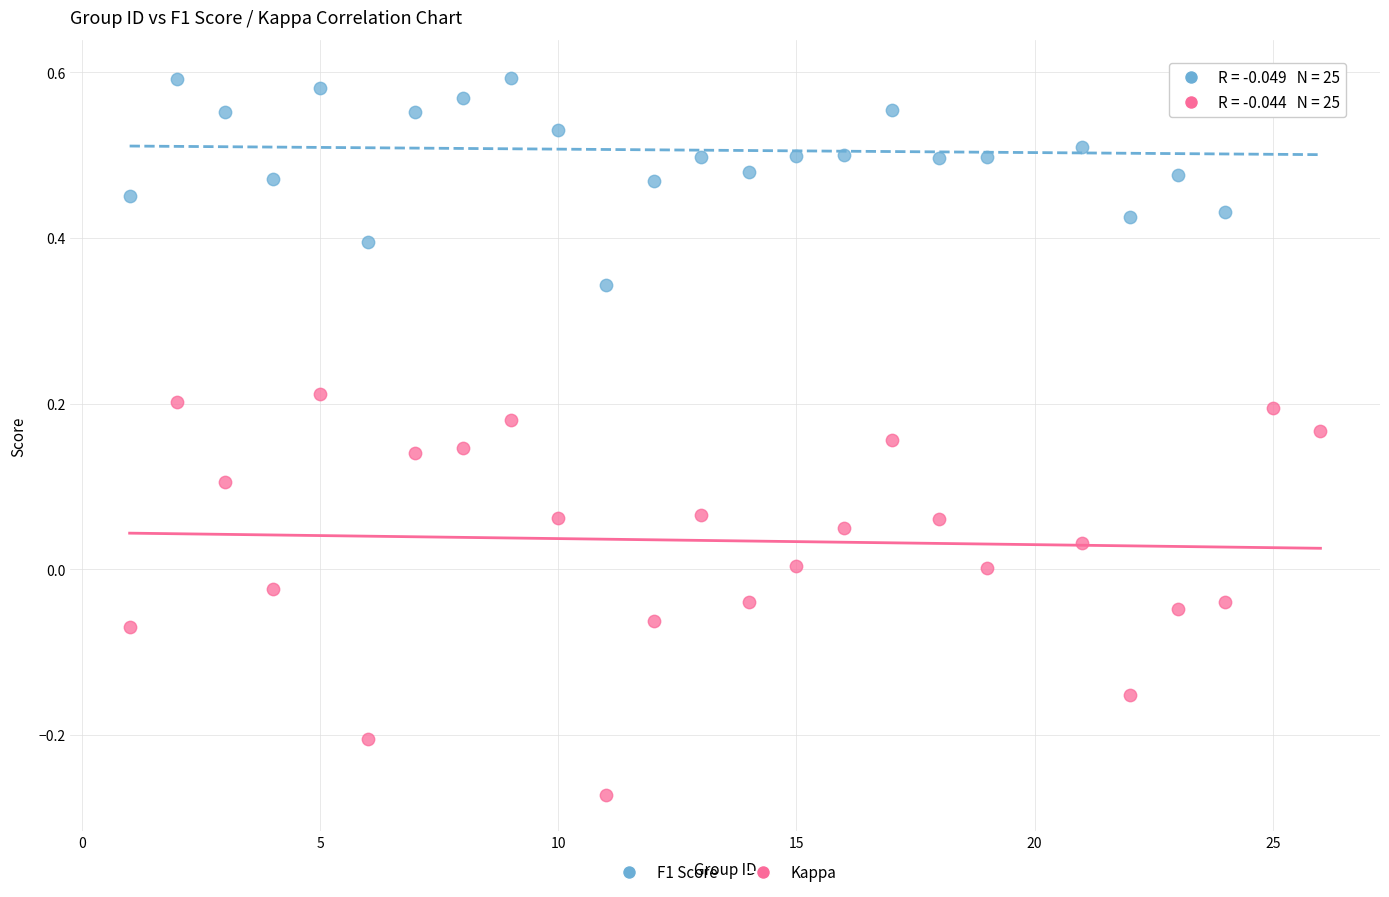

Across all data points, what is the range of Y values (max minus min)?

0.9